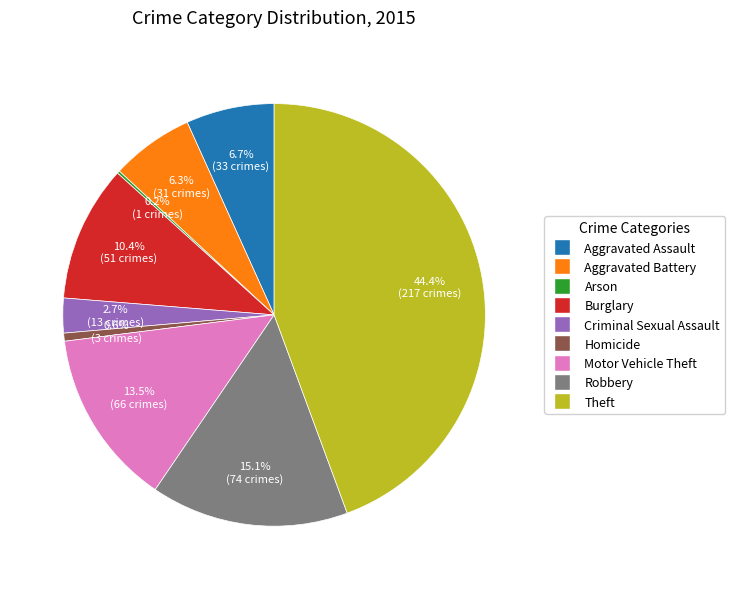

Which category has the biggest portion of the pie?

Theft